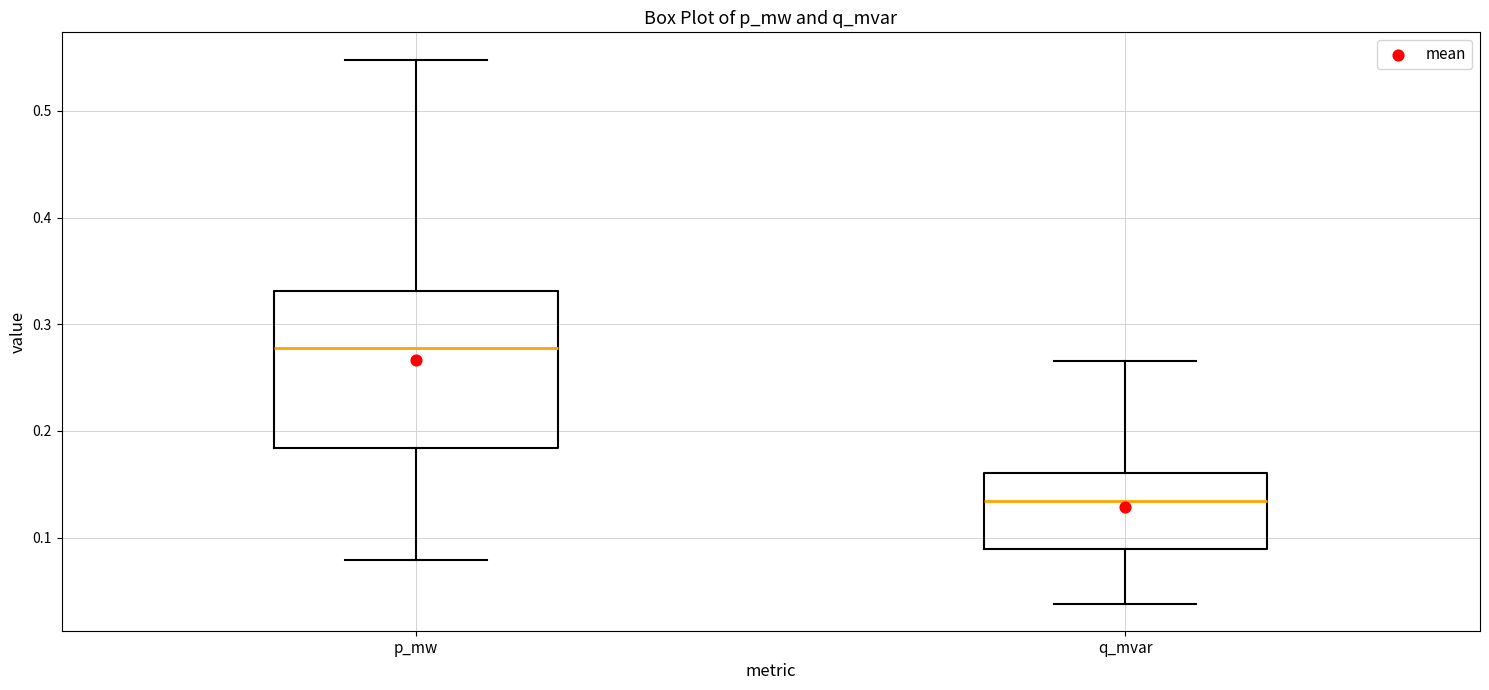

Where does the lower whisker of the box for q_mvar end on the y-axis? The values are not printed on the chart, so give them approximately, as read against the axis.

0.04